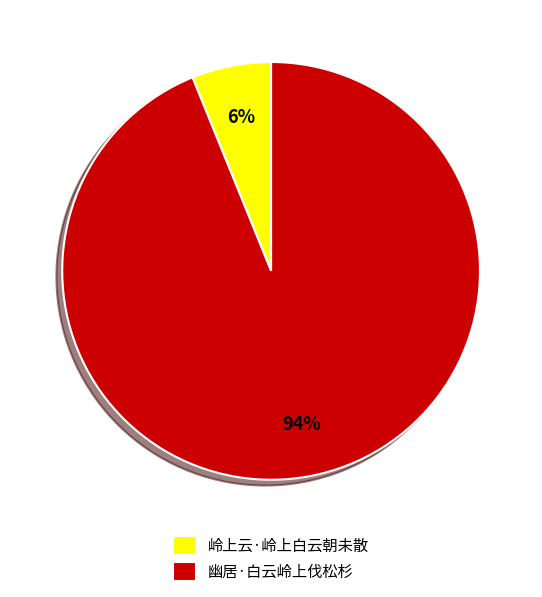

What percentage is the 岭上云·岭上白云朝未散 slice, to the nearest percent?

6%